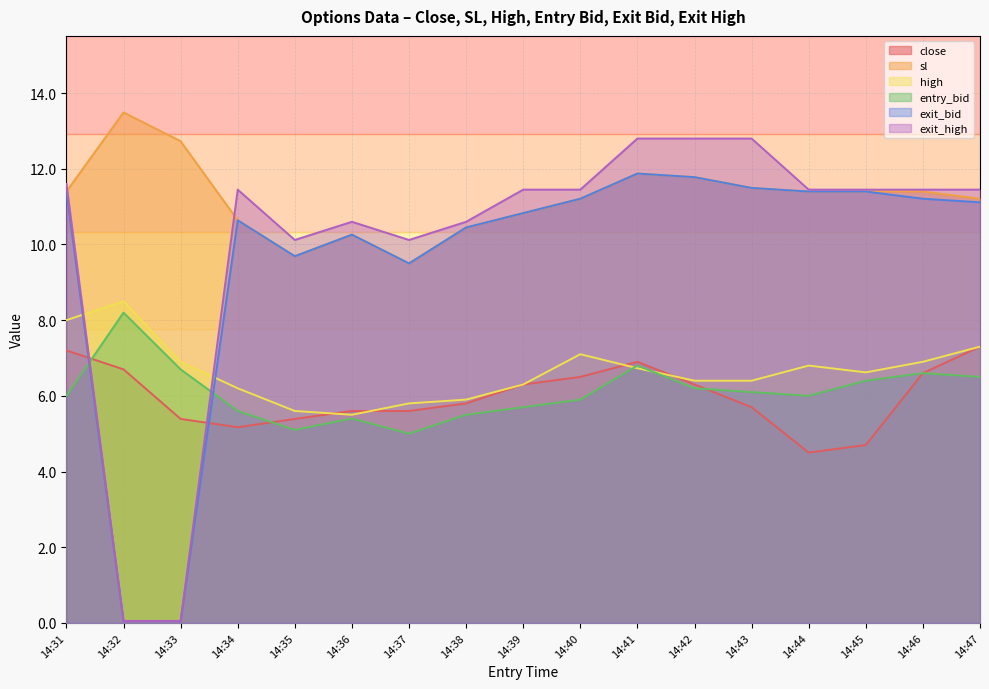

True or false: entry_bid has more than 0 points higher than both neighbors.

True